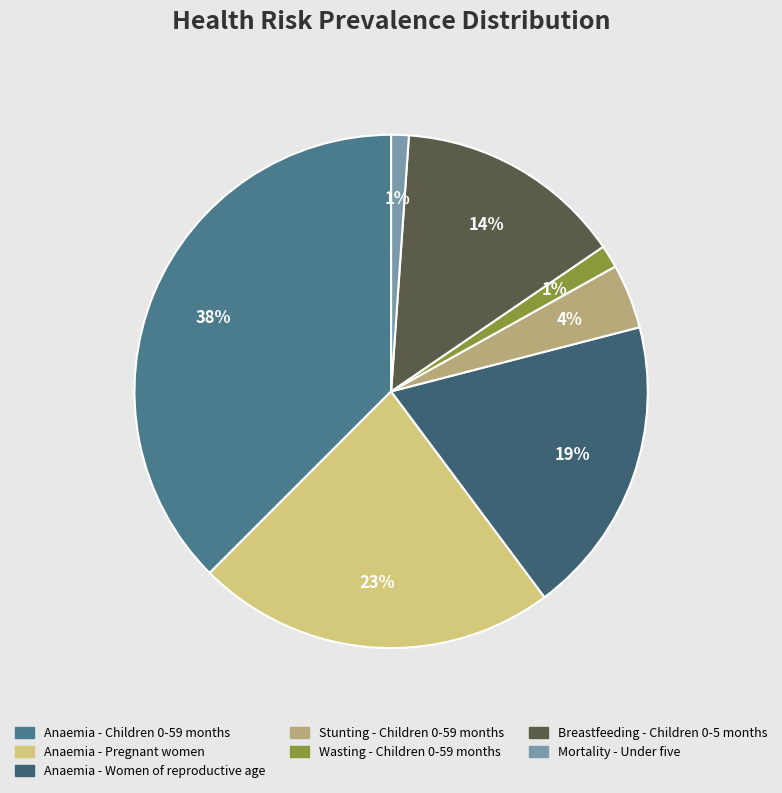

Which has a higher value, Anaemia - Women of reproductive age or Wasting - Children 0-59 months?

Anaemia - Women of reproductive age